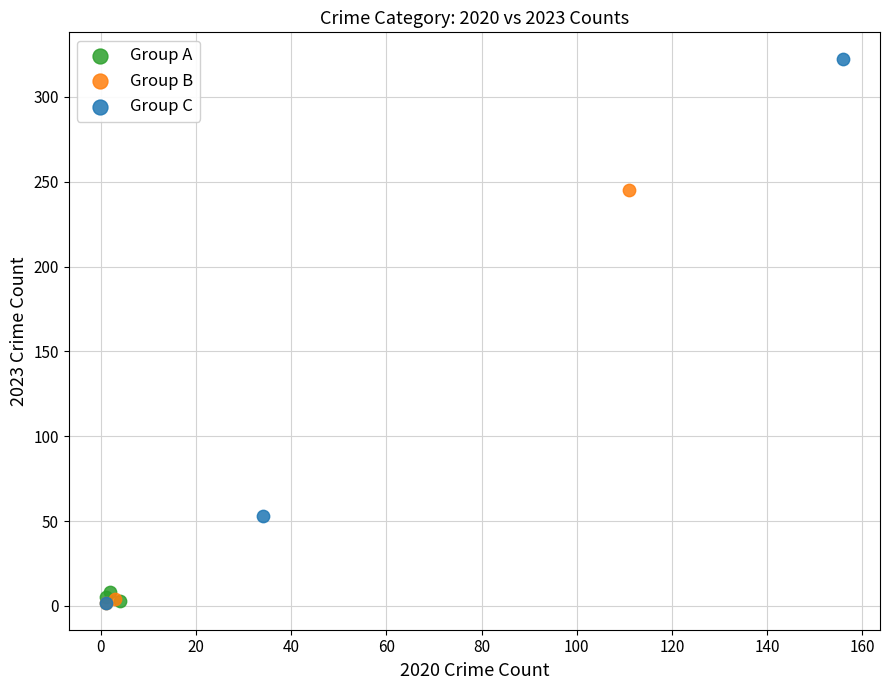

Which series has the widest spread of Y values?

Group C